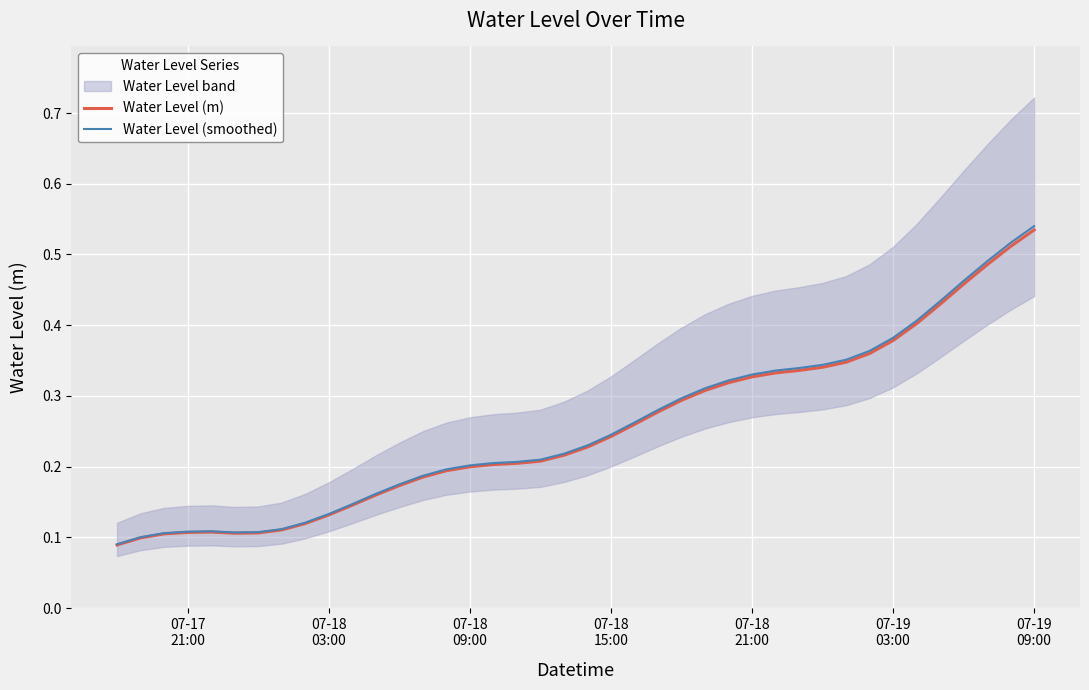

Is the value of Water Level (m) at 07-18
09:00 greater than the value of Water Level (smoothed) at 21?

No